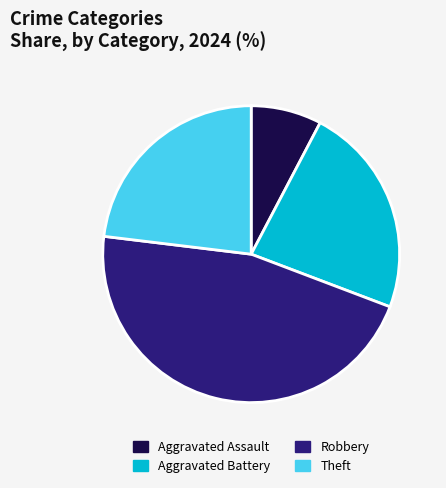

Which slice is the largest?

Robbery